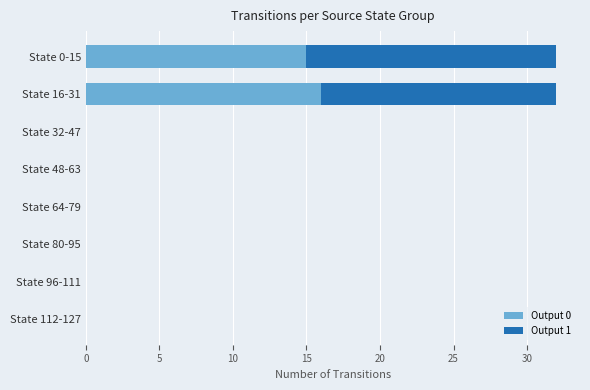

What is the maximum value for Output 0?

16